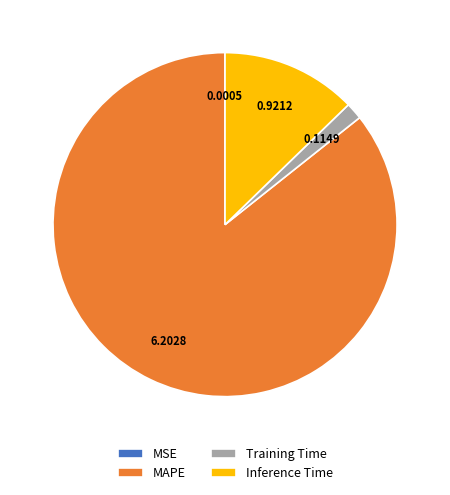

Which slice is the largest?

MAPE